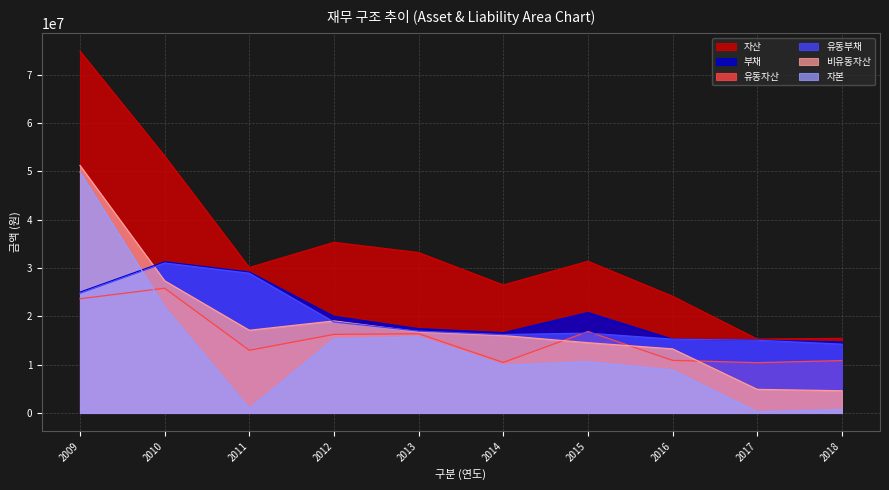

Which series ends up on top after the final intersection of 비유동자산 and 유동부채?

유동부채